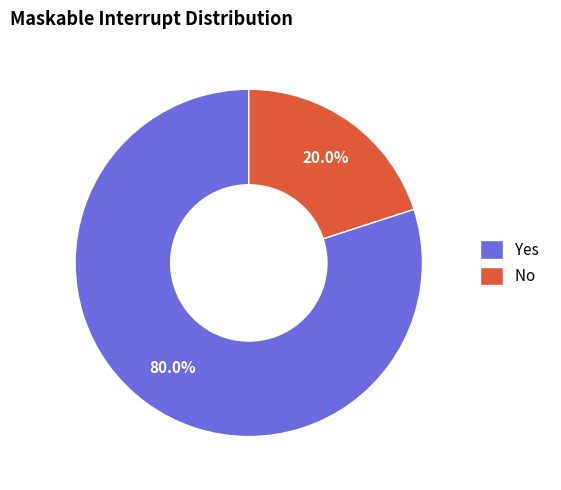

True or false: No accounts for 13% of the total.

False